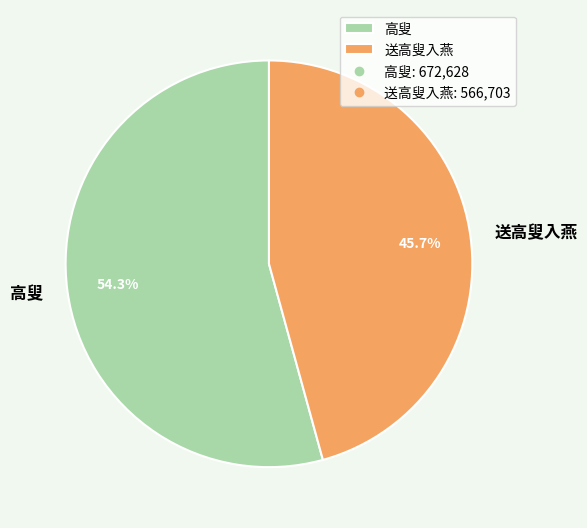

True or false: 高叟 accounts for 67% of the total.

False